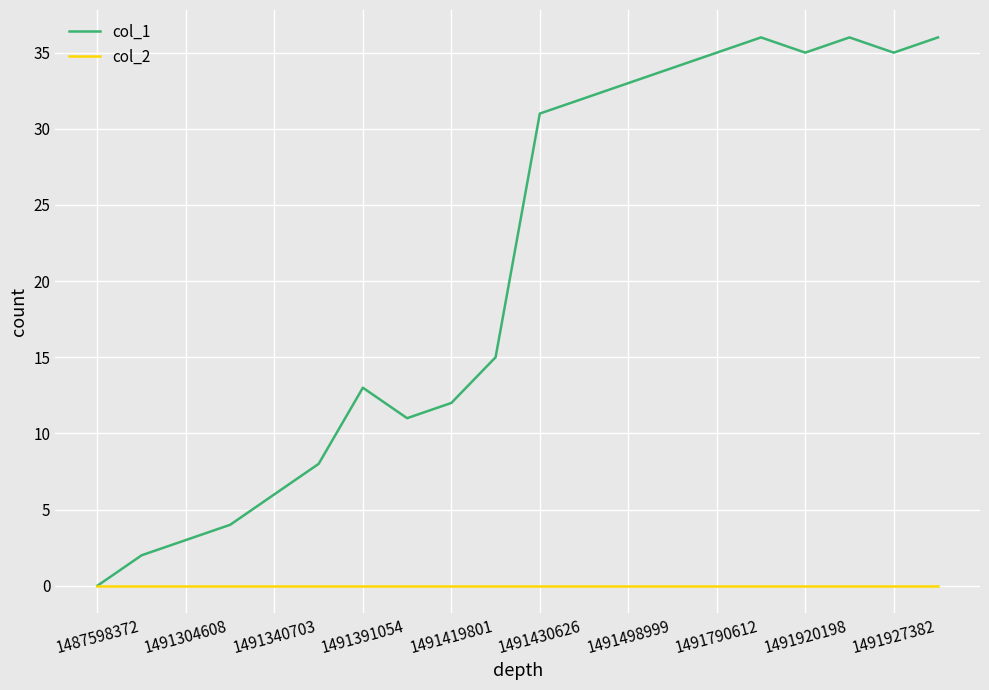

Reading left to right, extract all data points from this chart.

col_1: 0	2	3	4	6	8	13	11	12	15	31	32	33	34	35	36	35	36	35	36
col_2: 0	0	0	0	0	0	0	0	0	0	0	0	0	0	0	0	0	0	0	0